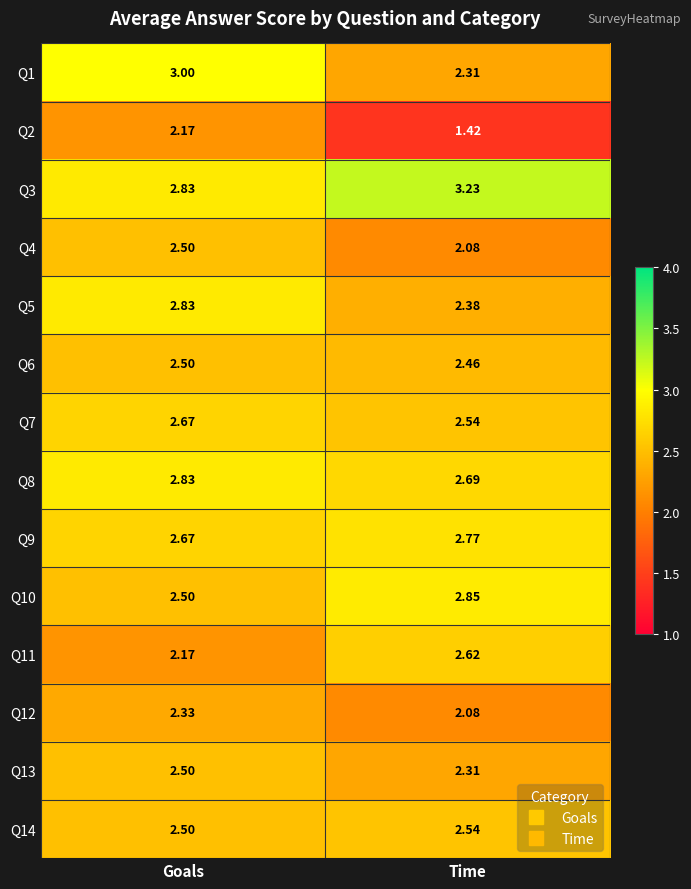

Rank the categories by Q7 value from highest to lowest.

Goals, Time